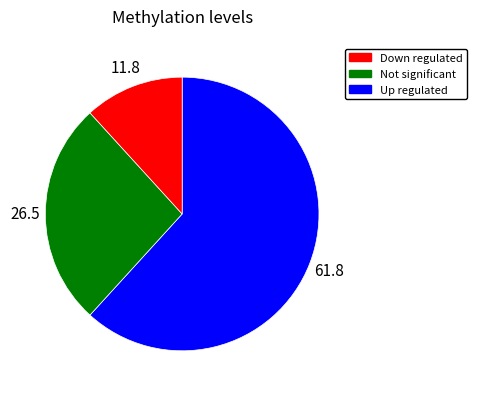

Does any single category account for the majority?

Yes